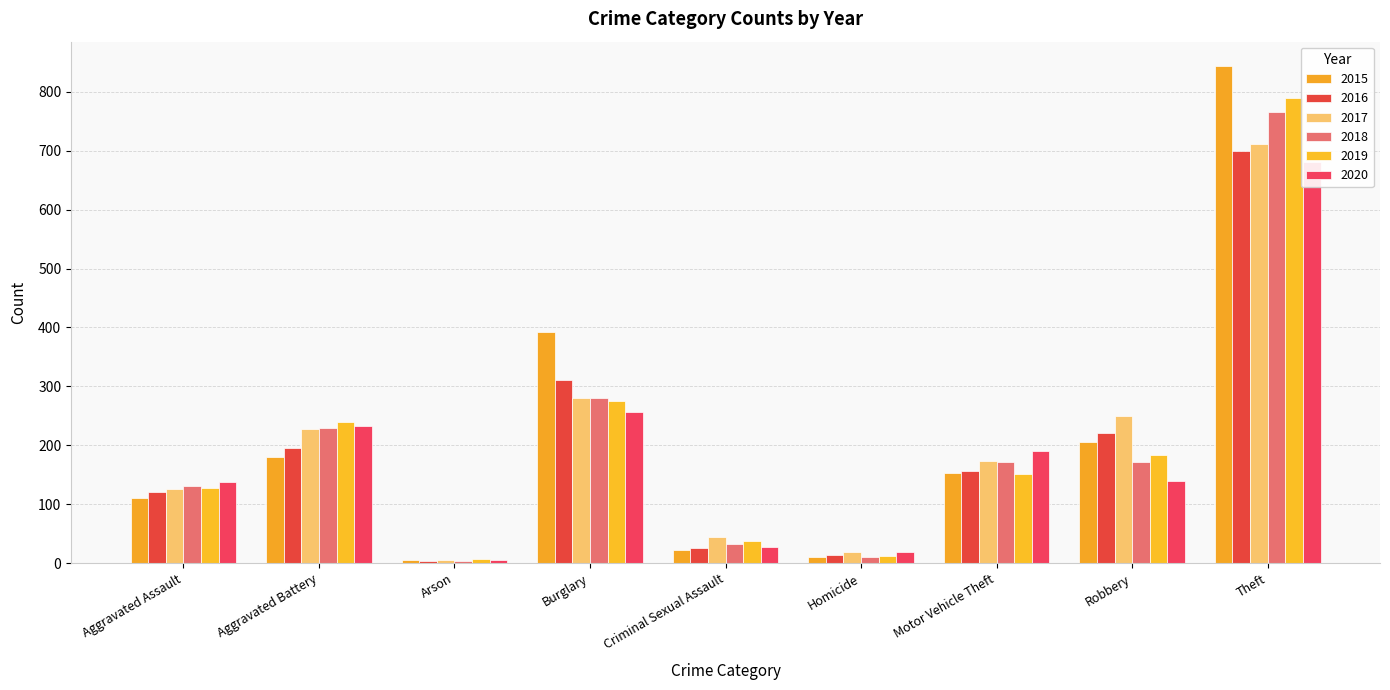

How many bars are there in total?

54